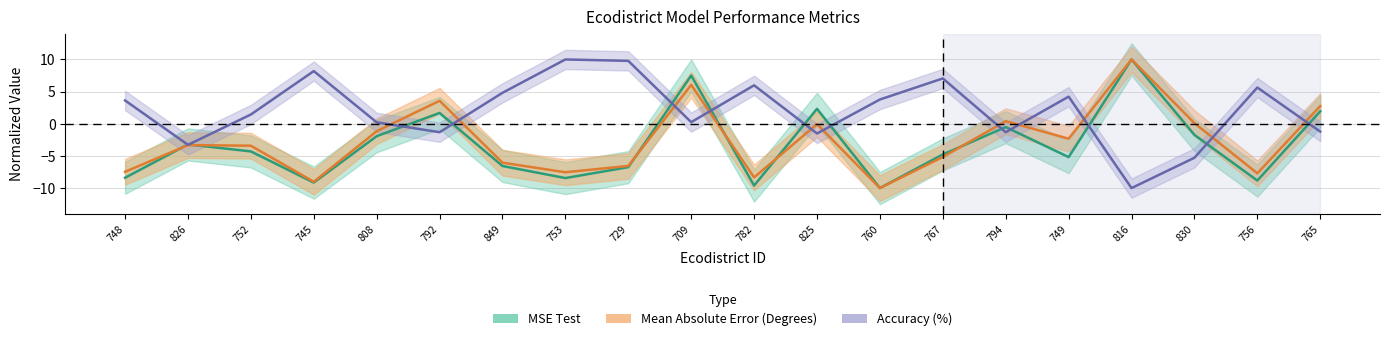

Reading left to right, list all the values displayed in this chart.

MSE Test: 748=-8.4	826=-3.2	752=-4.3	745=-9.1	808=-1.9	792=1.7	849=-6.6	753=-8.4	729=-6.7	709=7.5	782=-9.6	825=2.3	760=-10.0	767=-4.8	794=-0.5	749=-5.2	816=10.0	830=-1.7	756=-8.8	765=1.9
Mean Absolute Error (Degrees): 748=-7.5	826=-3.3	752=-3.4	745=-9.0	808=-1.2	792=3.6	849=-6.1	753=-7.5	729=-6.6	709=6.0	782=-8.3	825=-0.1	760=-10.0	767=-5.2	794=0.4	749=-2.3	816=10.0	830=0.1	756=-7.7	765=2.8
Accuracy (%): 748=3.6	826=-3.3	752=1.4	745=8.2	808=0.2	792=-1.3	849=4.8	753=10.0	729=9.8	709=0.2	782=6.0	825=-1.5	760=3.8	767=7.0	794=-1.3	749=4.2	816=-10.0	830=-5.3	756=5.6	765=-1.2